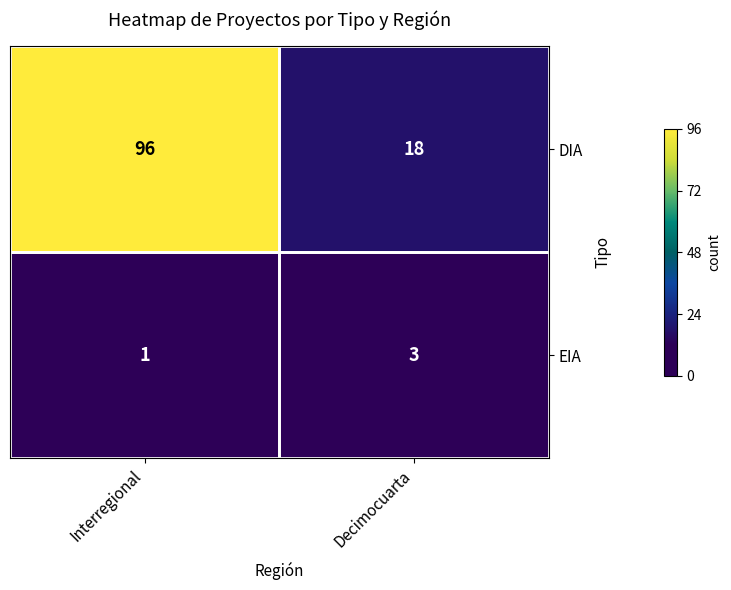

Is the value of DIA at Interregional greater than the value of EIA at Decimocuarta?

Yes